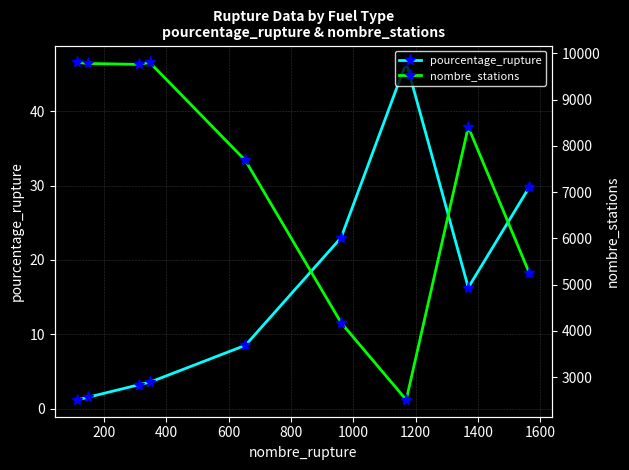

Rank the series by their maximum value, from highest to lowest.

nombre_stations, pourcentage_rupture